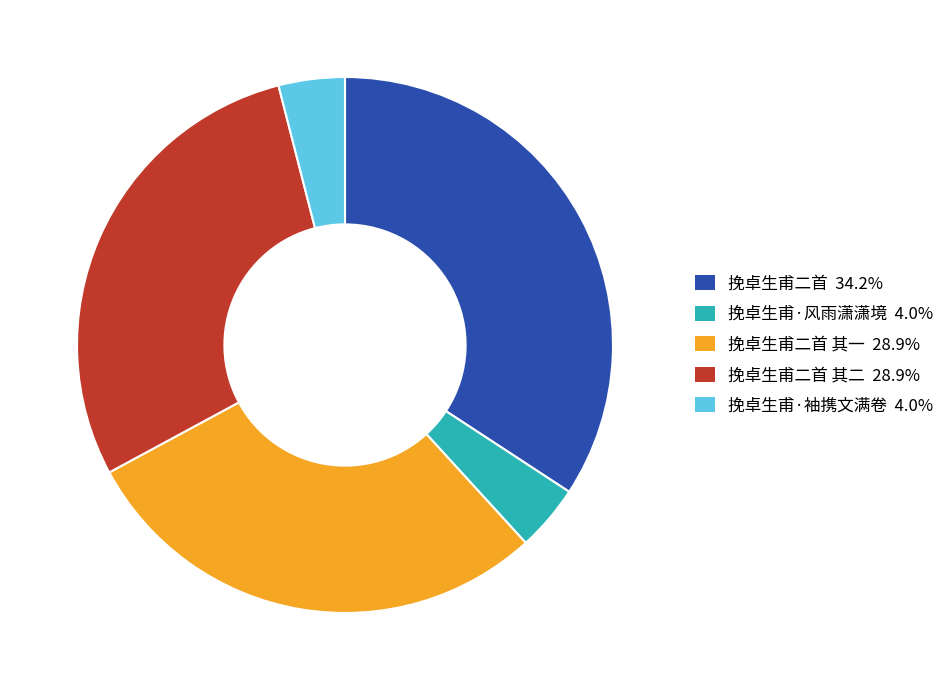

Is there a majority slice in this chart?

No